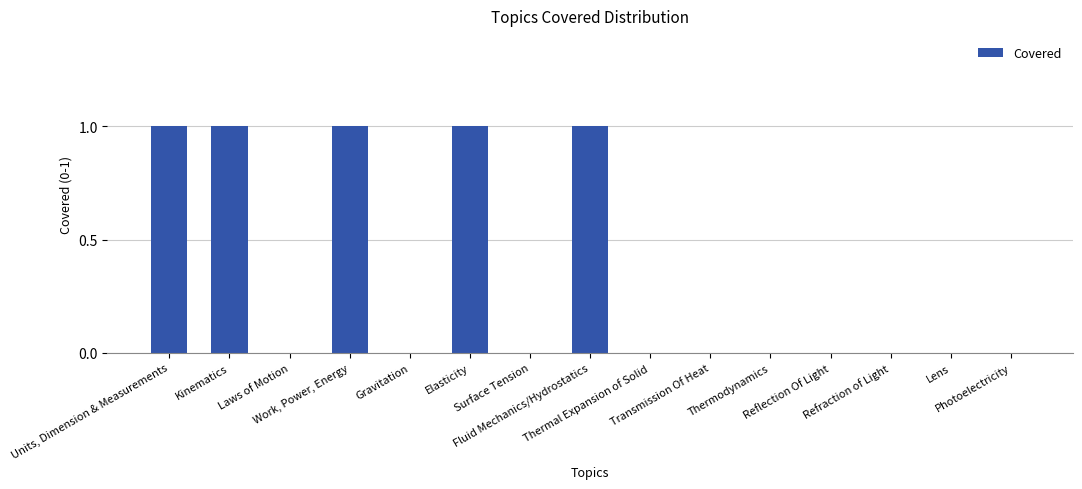

What is the sum of all values?

5